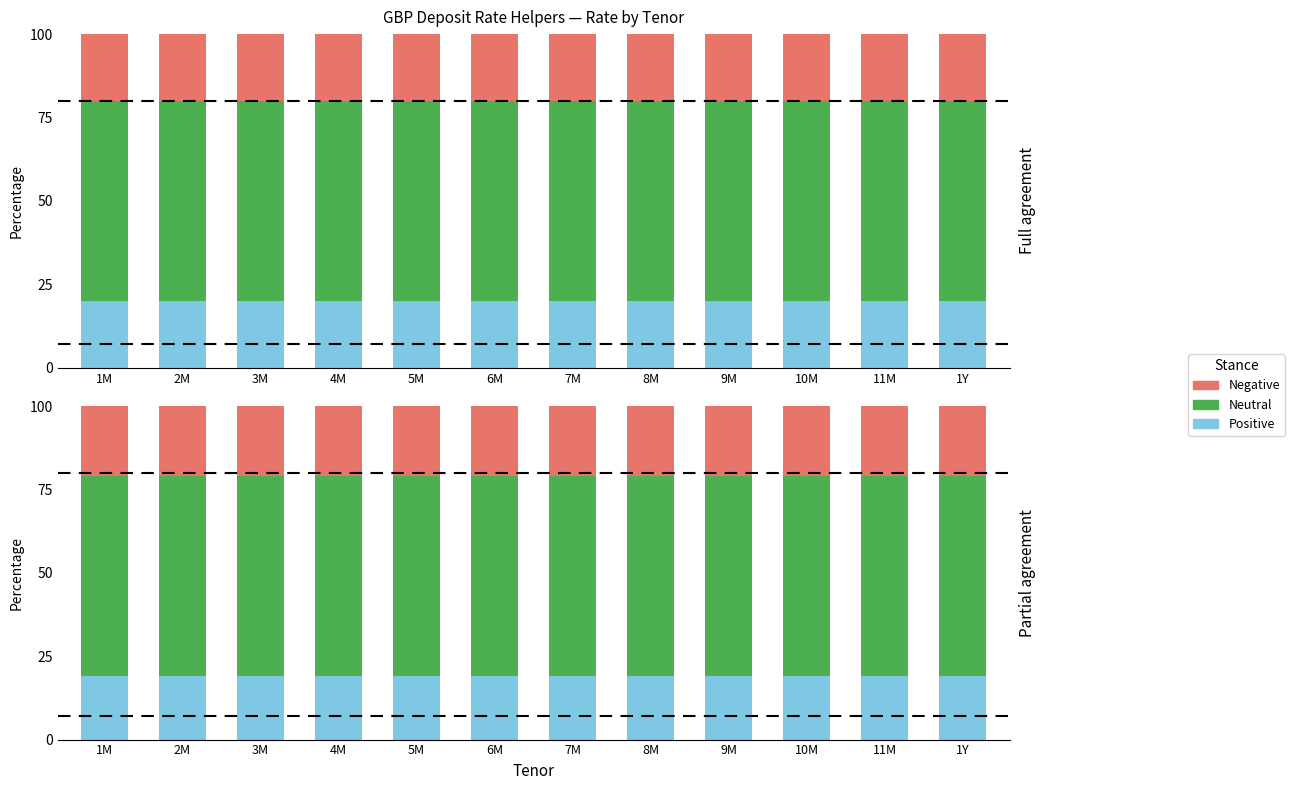

What position from the right is 9M?

4